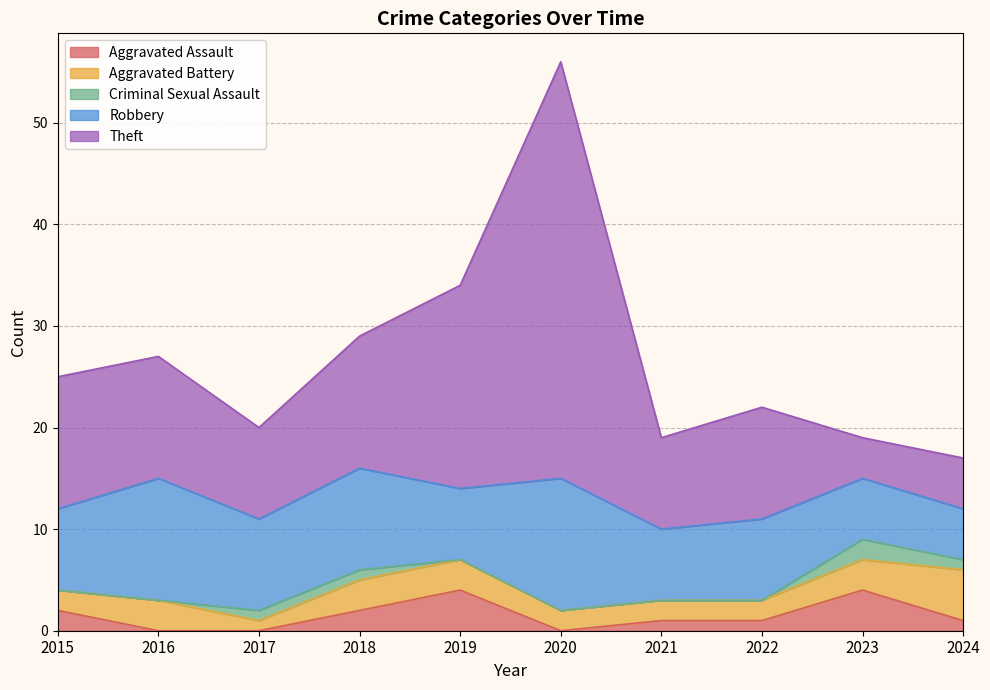

Which has a higher value, 2016 or 2018?

2018